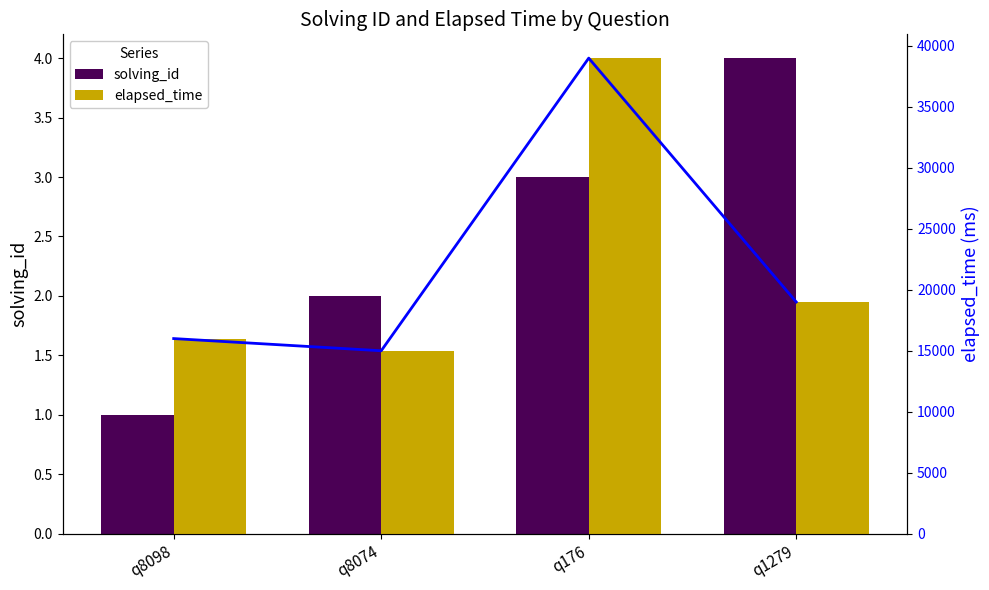

What is the difference between the second highest and minimum values in the elapsed_time series?

4000